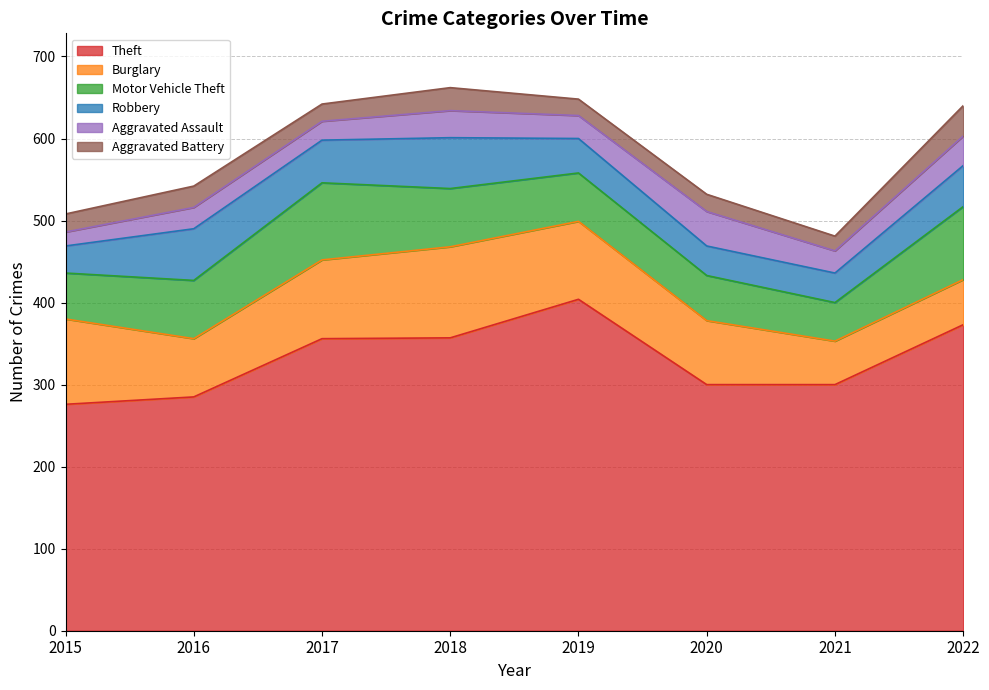

The value of Motor Vehicle Theft at 2019 is 59. True or false?

True